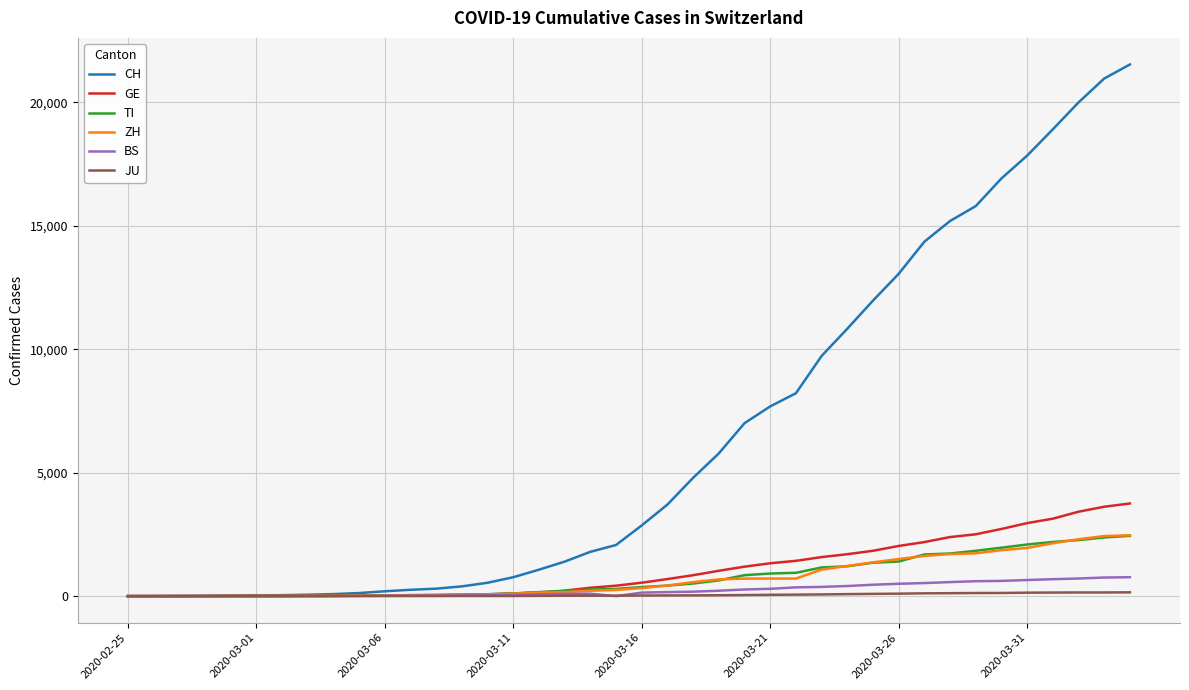

What is the maximum value for ZH?

2466